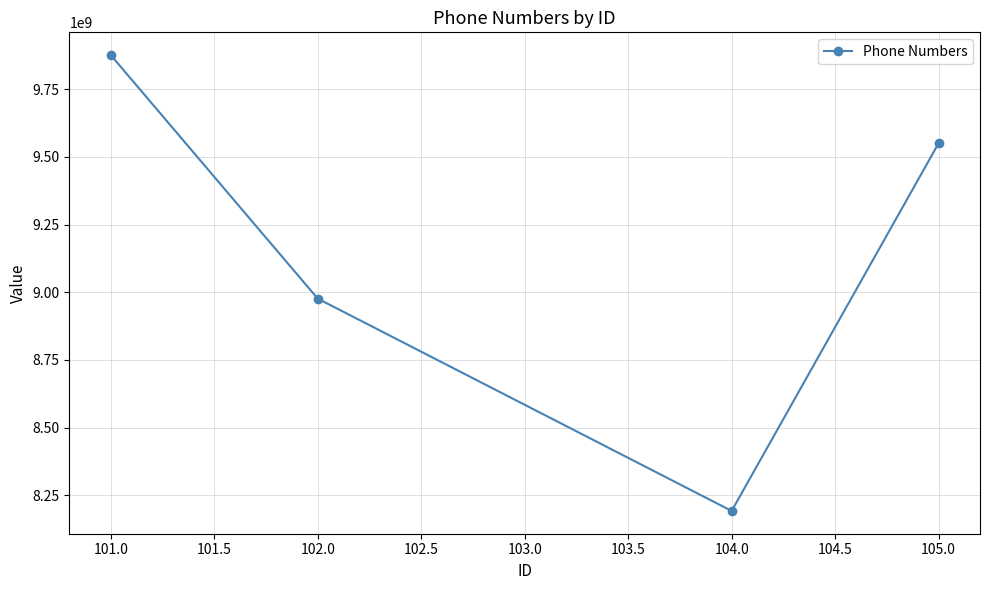

Rank the categories by value from lowest to highest.

104.0, 102.0, 105.0, 101.0